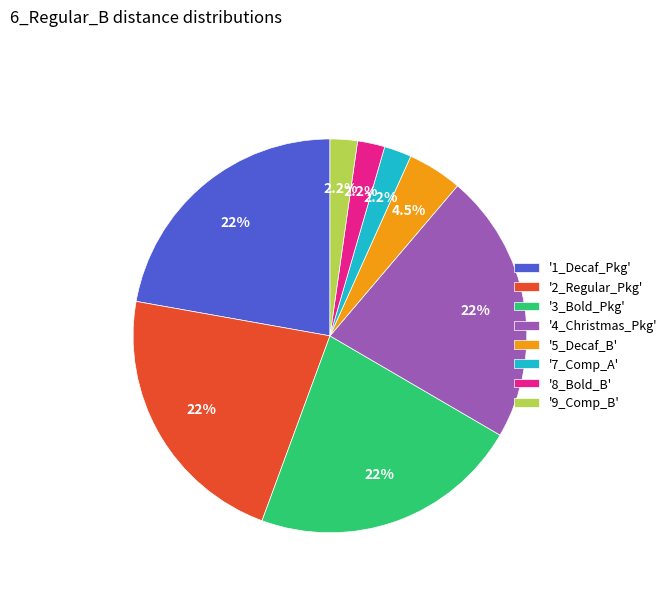

What percentage do '2_Regular_Pkg' and '7_Comp_A' together represent?

24.4%